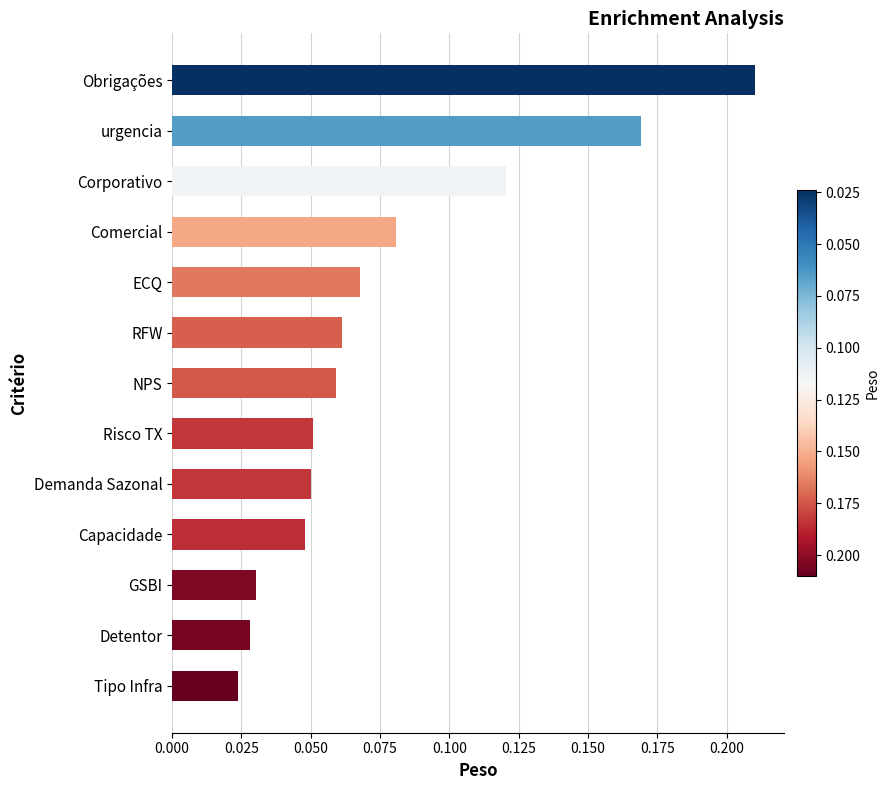

Which category has the lowest value across all series?

Tipo Infra